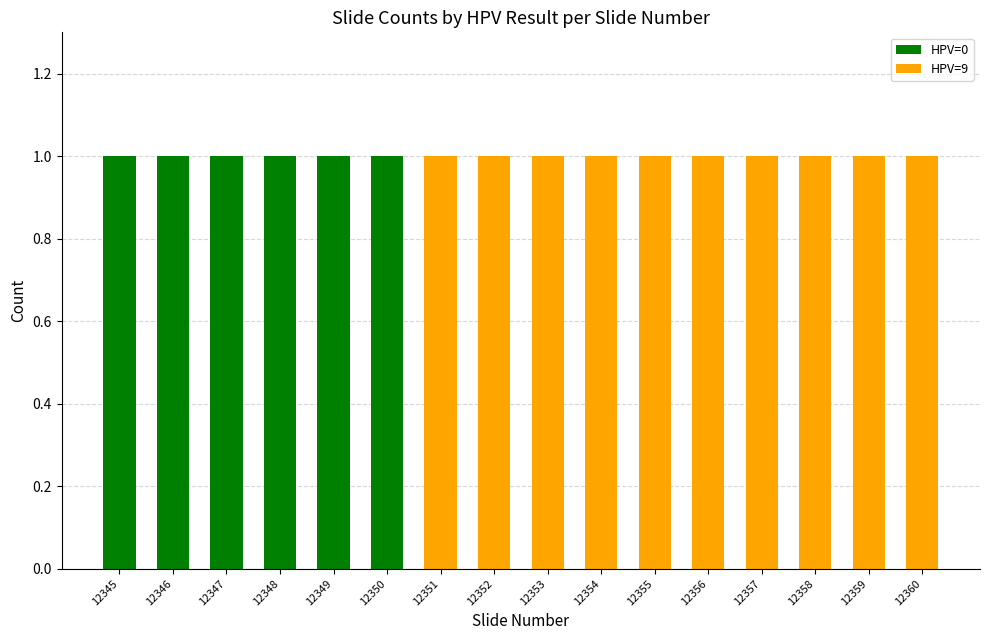

The HPV=0 series shows 1 at 12352. True or false?

False